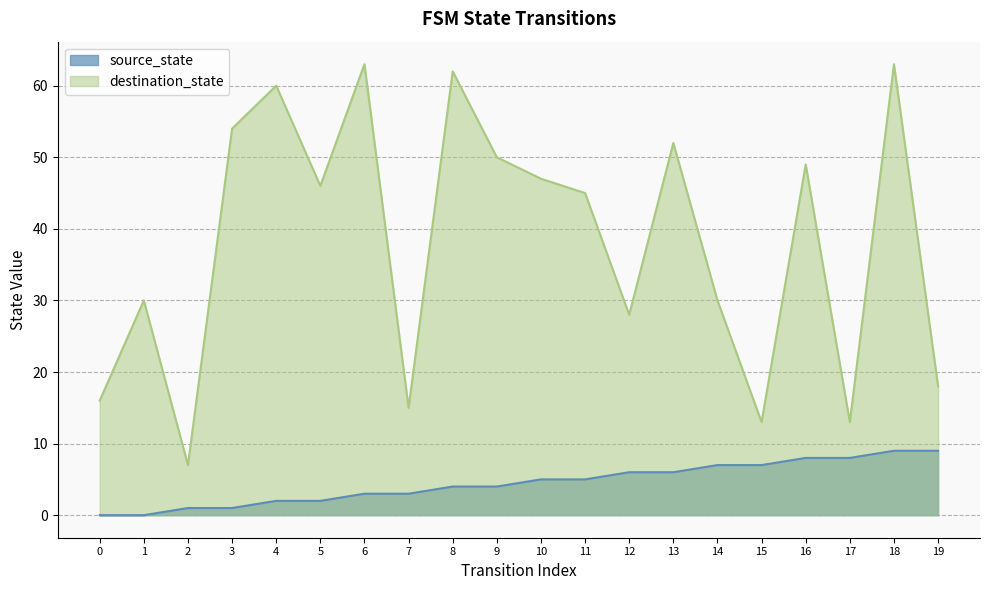

What is the difference between the highest and lowest values at 2?

6